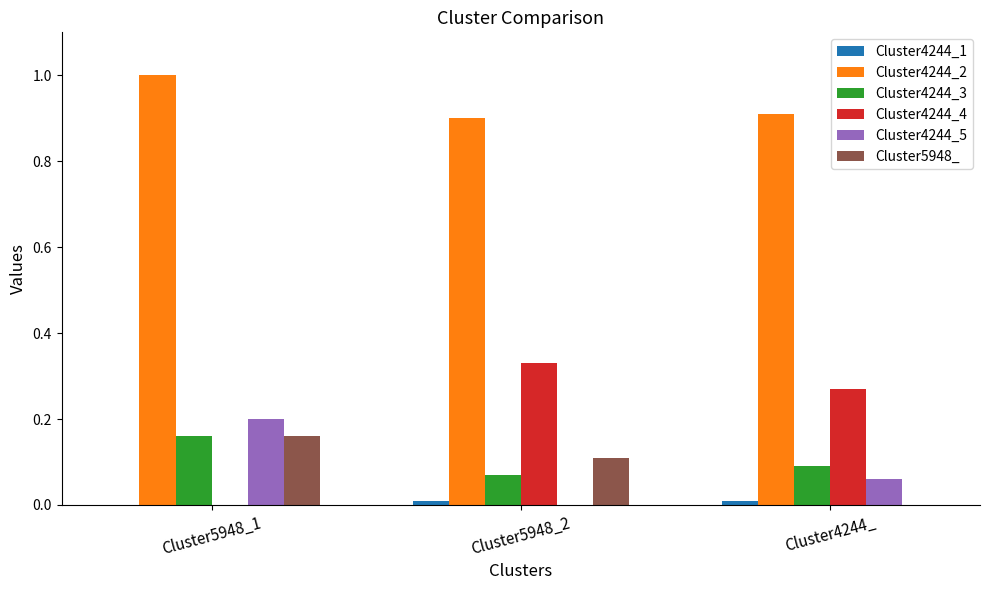

Which series has the largest total across all categories?

Cluster4244_2